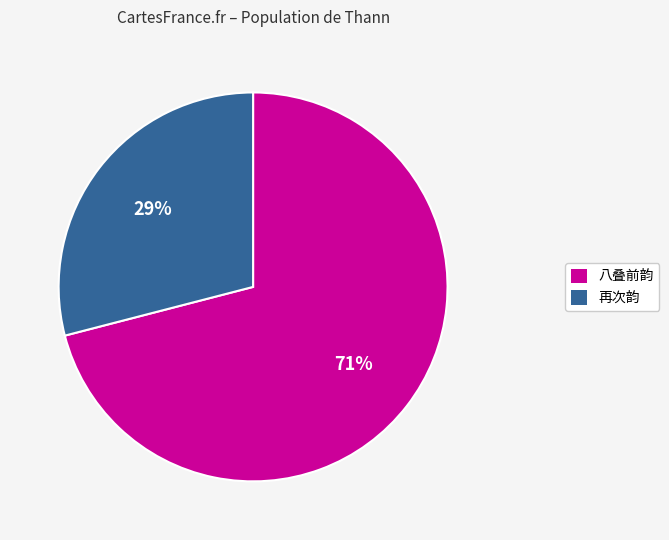

Which slice is the smallest?

再次韵